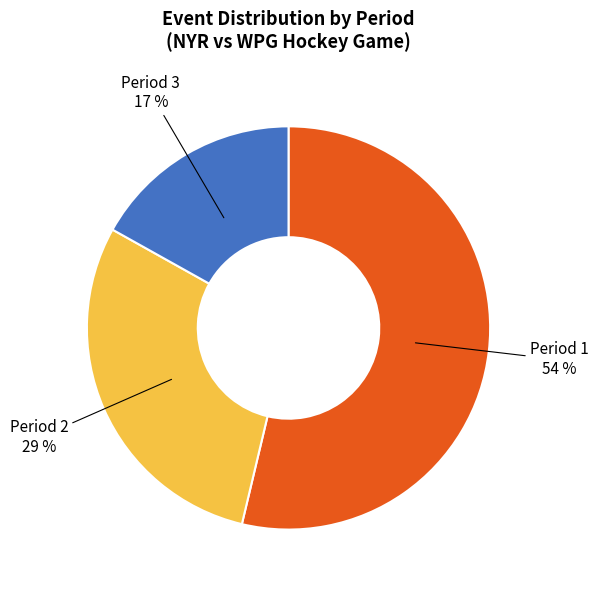

To the nearest percent, what portion does Period 2 represent?

29%